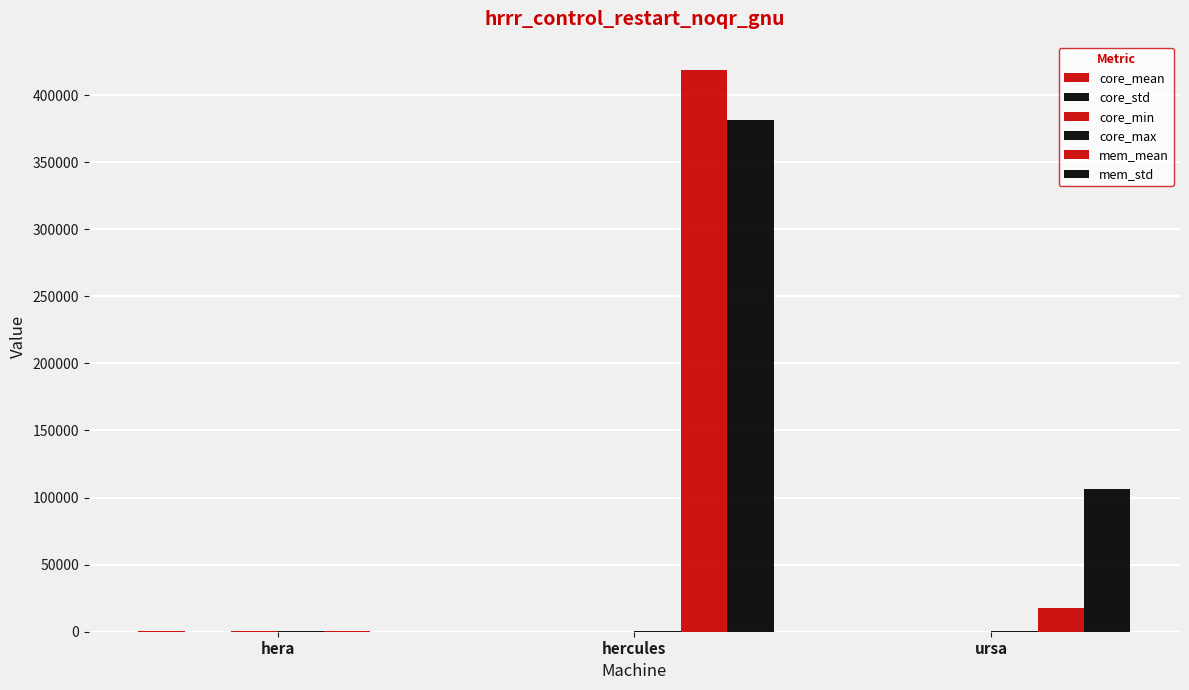

What is the average value of the mem_std series?

162660.8